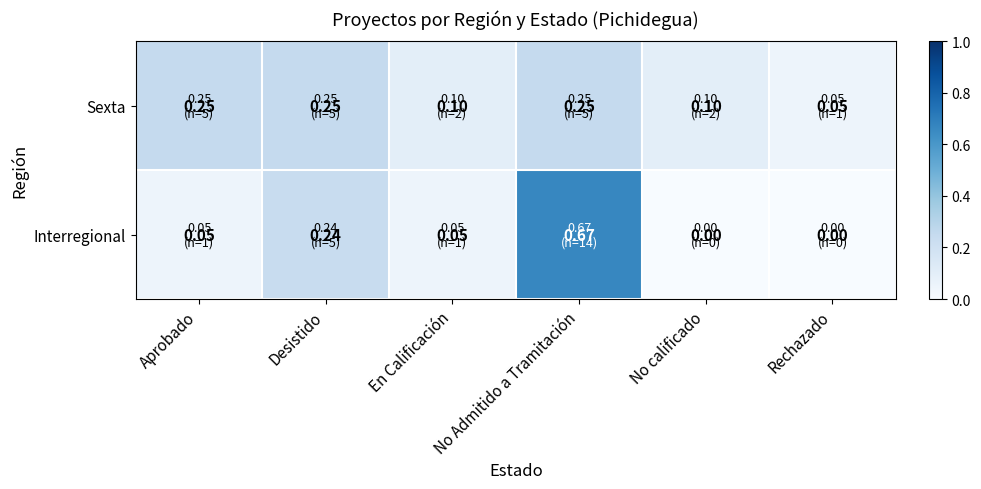

Which category has the lowest value in the Sexta series?

Rechazado